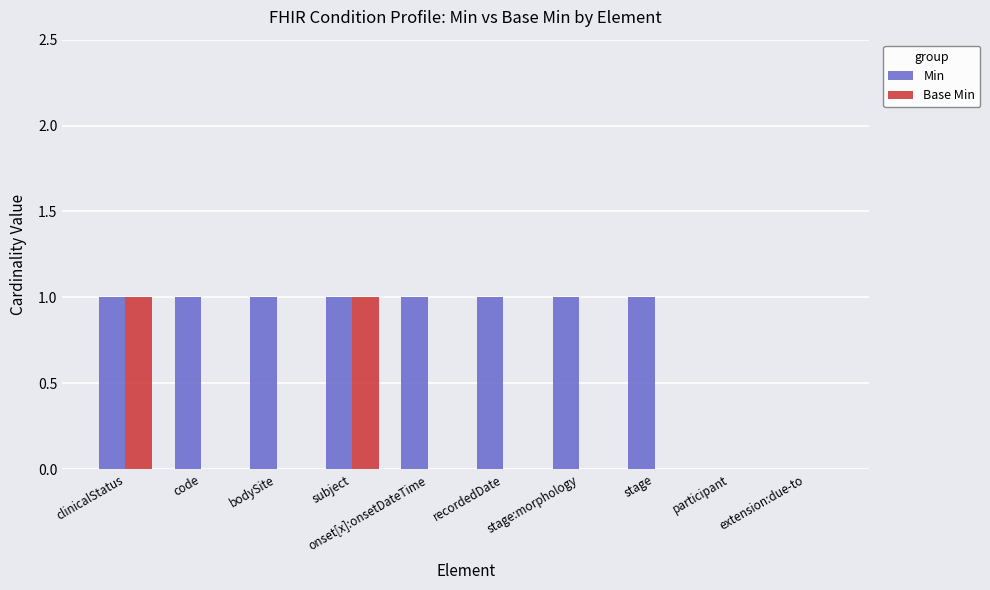

What value does the Min series have at code?

1